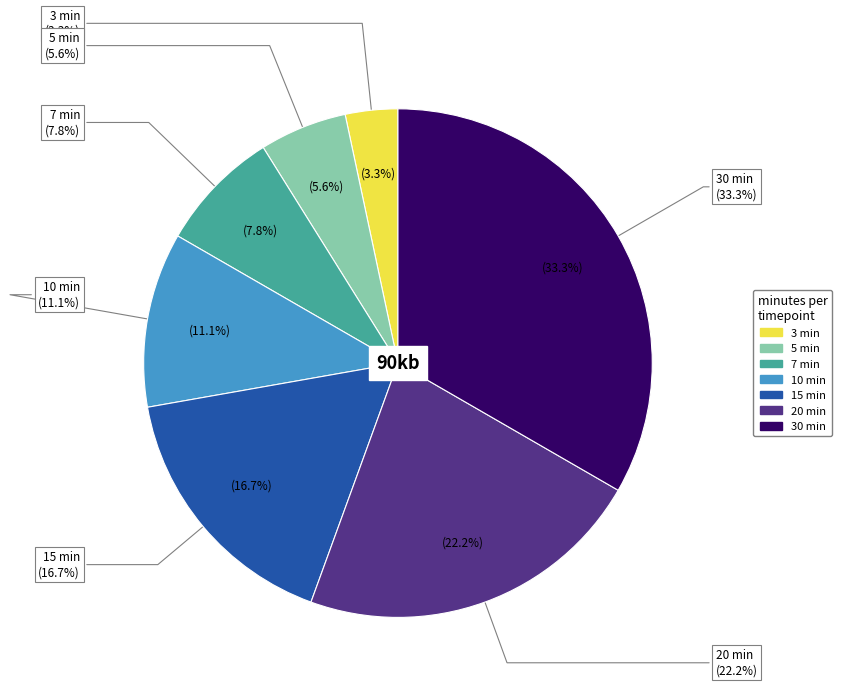

Count the number of slices in the pie.

7